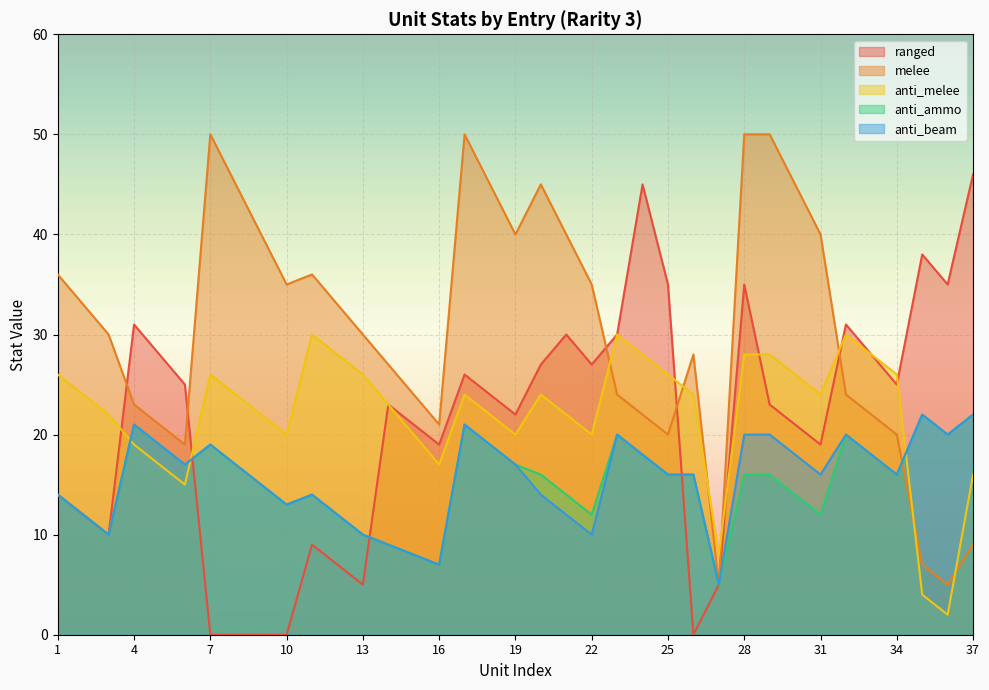

What is the value of the anti_beam point at the 12th from the left?

12